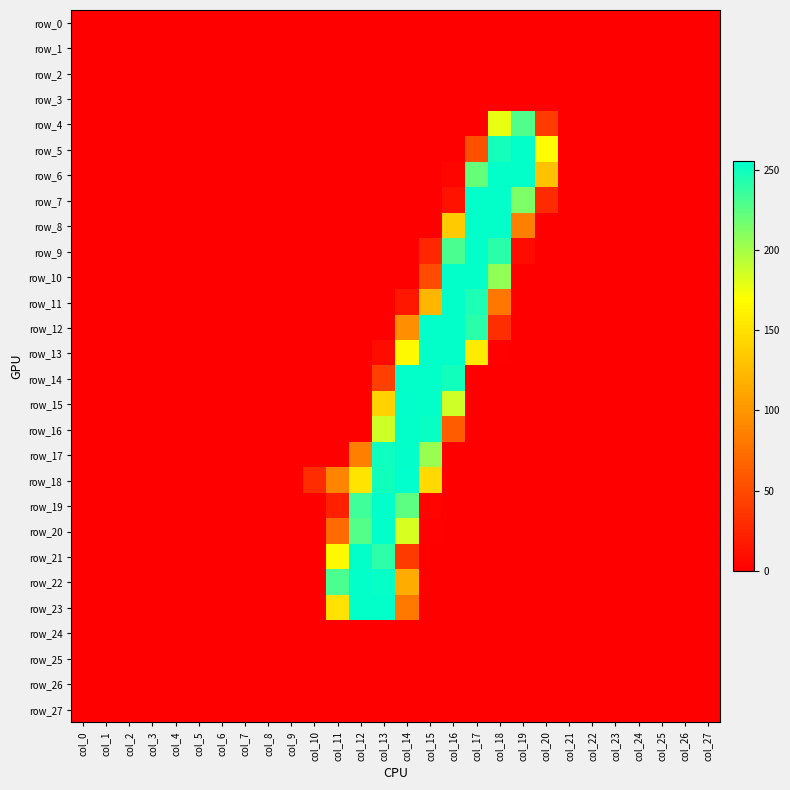

At which label does row_4 reach its peak?

col_19